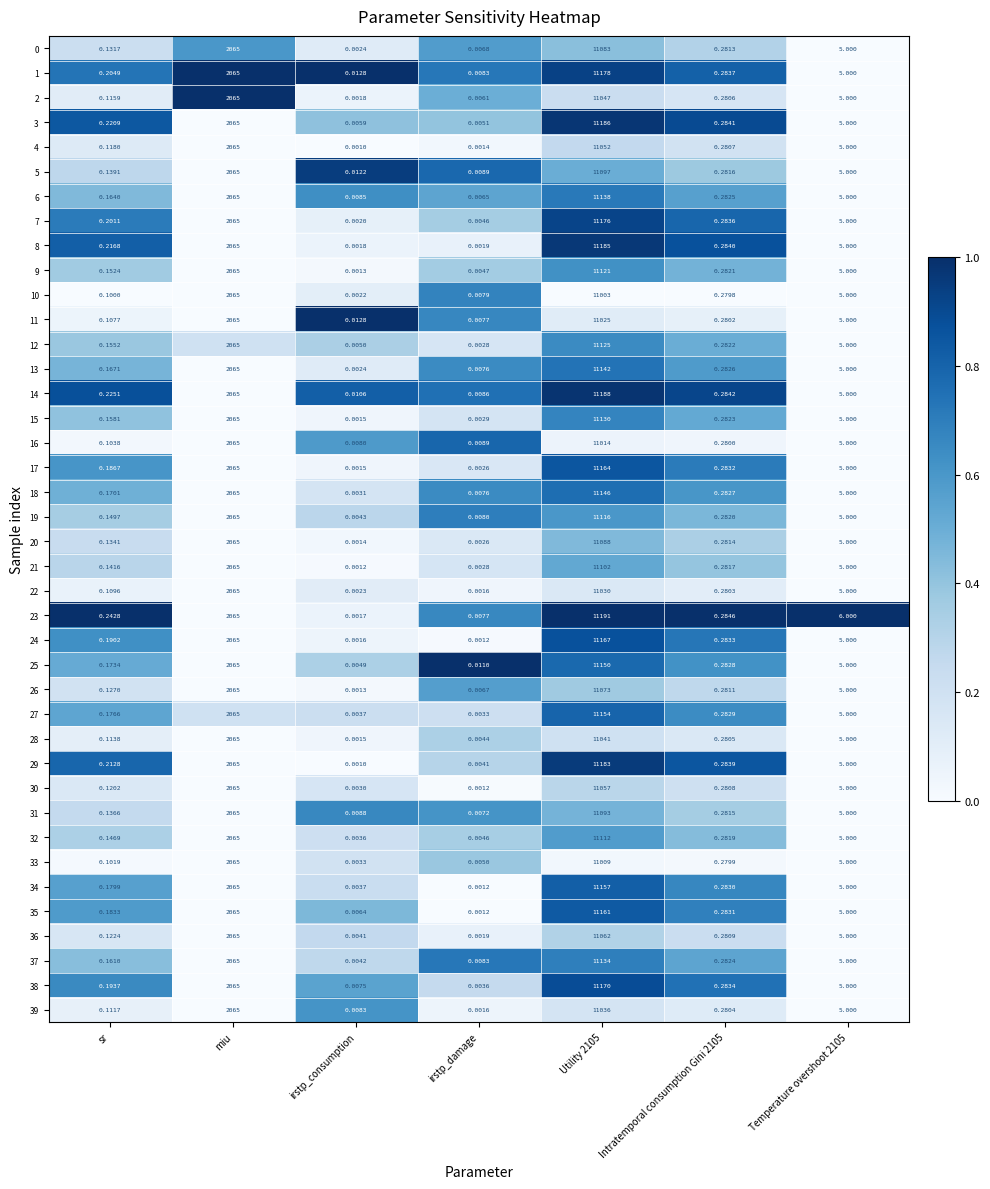

Which category has the lowest value across all series?

irstp_consumption